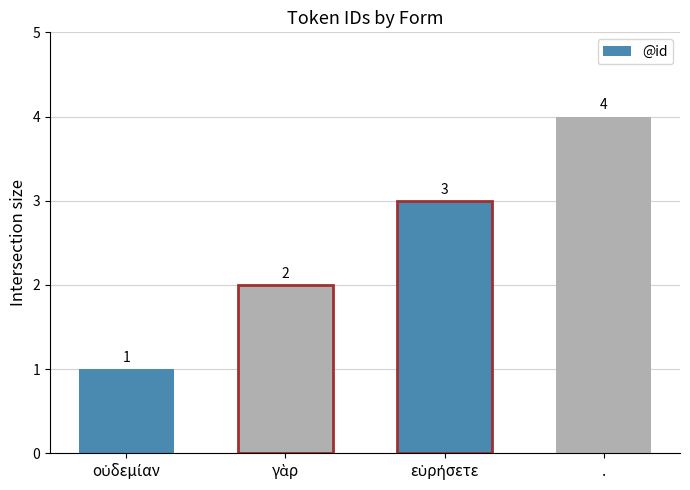

What is the value of the 2nd bar from the left?

2